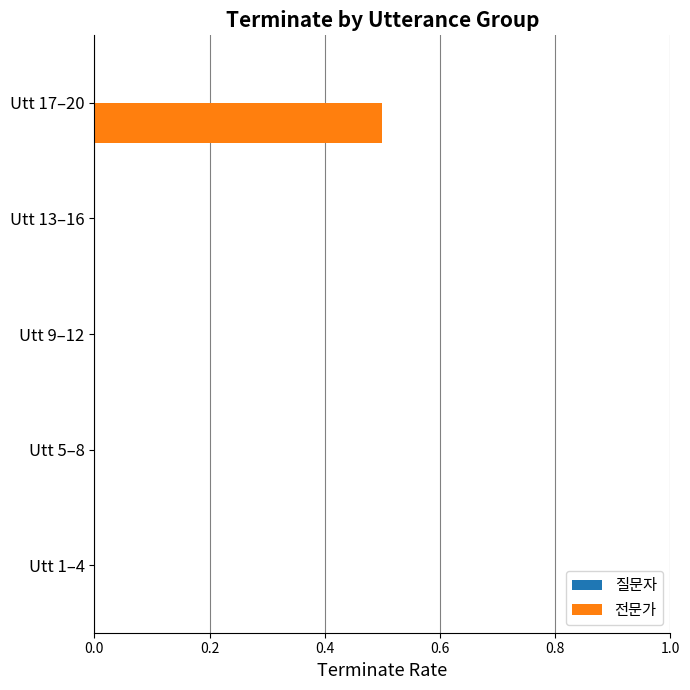

The chart shows a value of -0.3 at Utt 1–4. True or false?

False